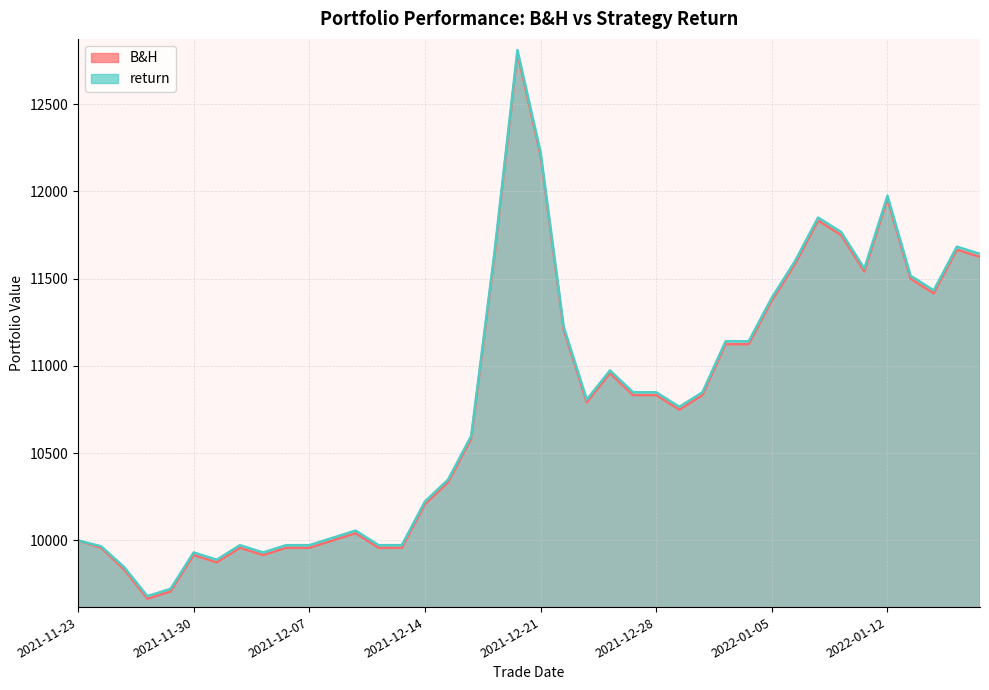

At which category does return reach its first local peak?

2021-11-30